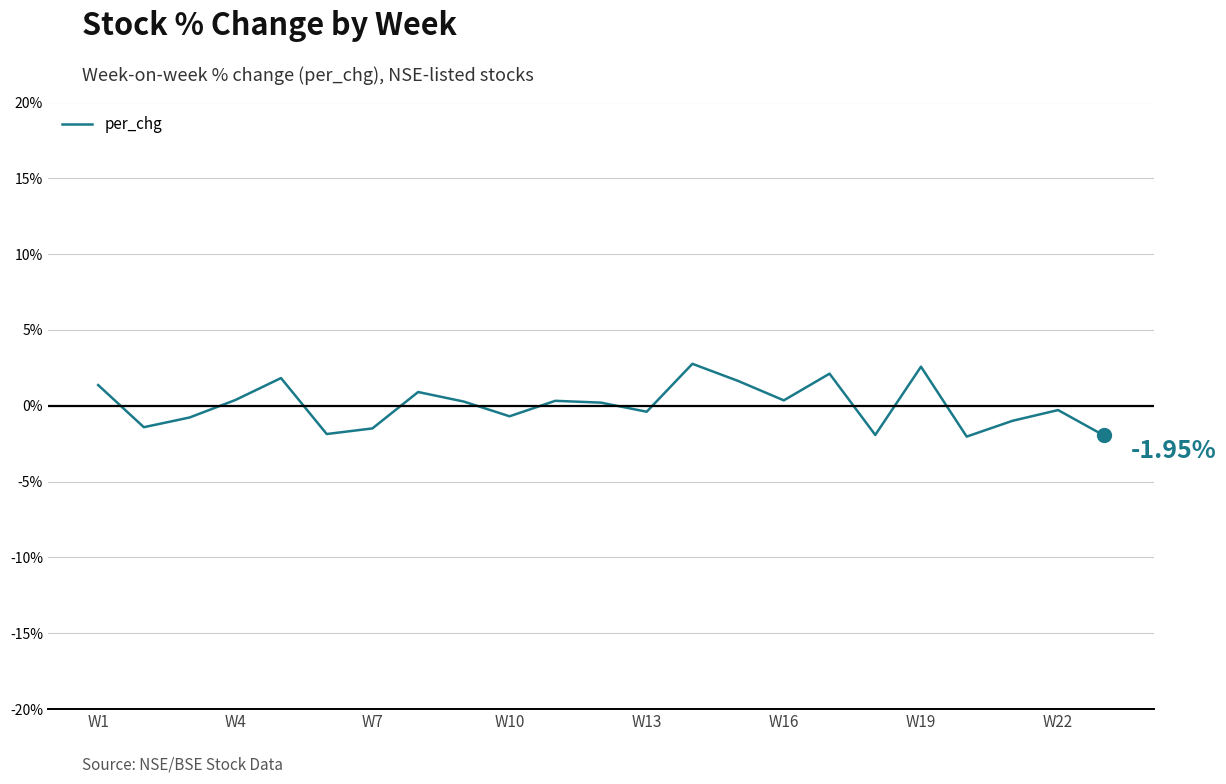

Which category has the lowest value across all series?

19